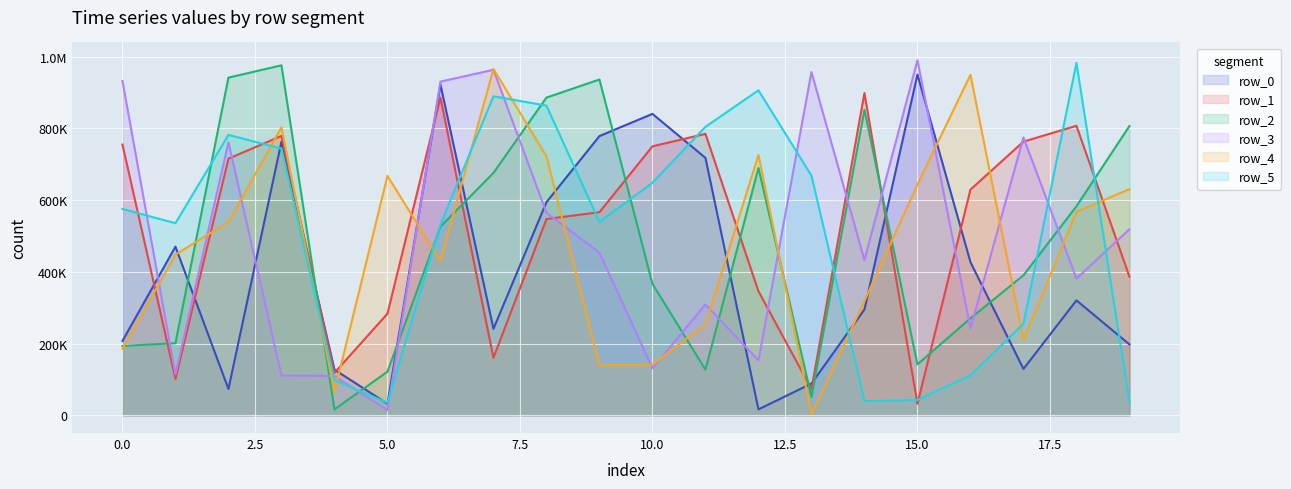

At which category is the sum across all series the highest?

6